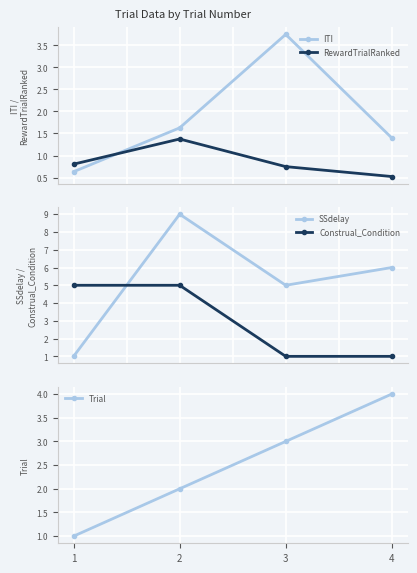

What is the total value across all series at 2?

19.0